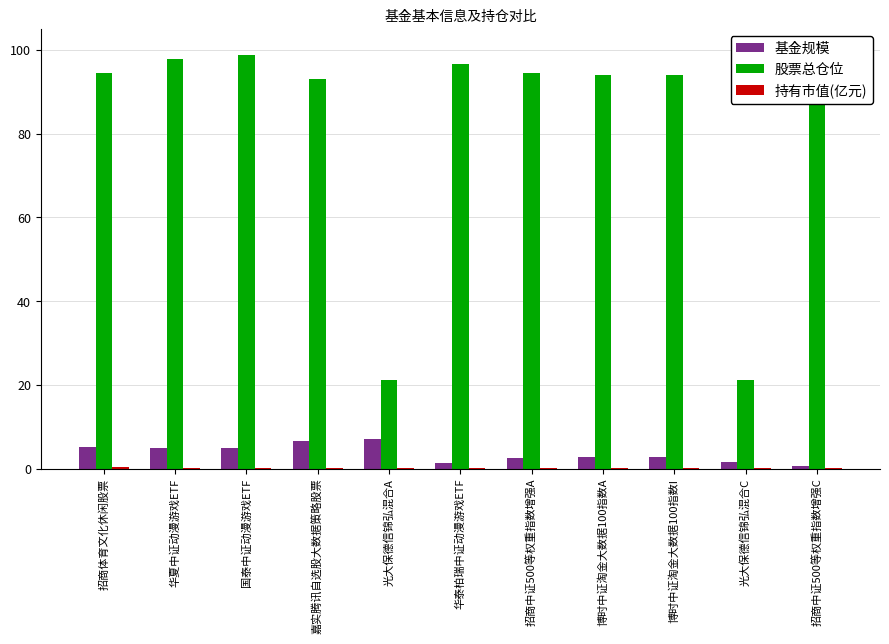

What is the greatest value displayed?

98.8